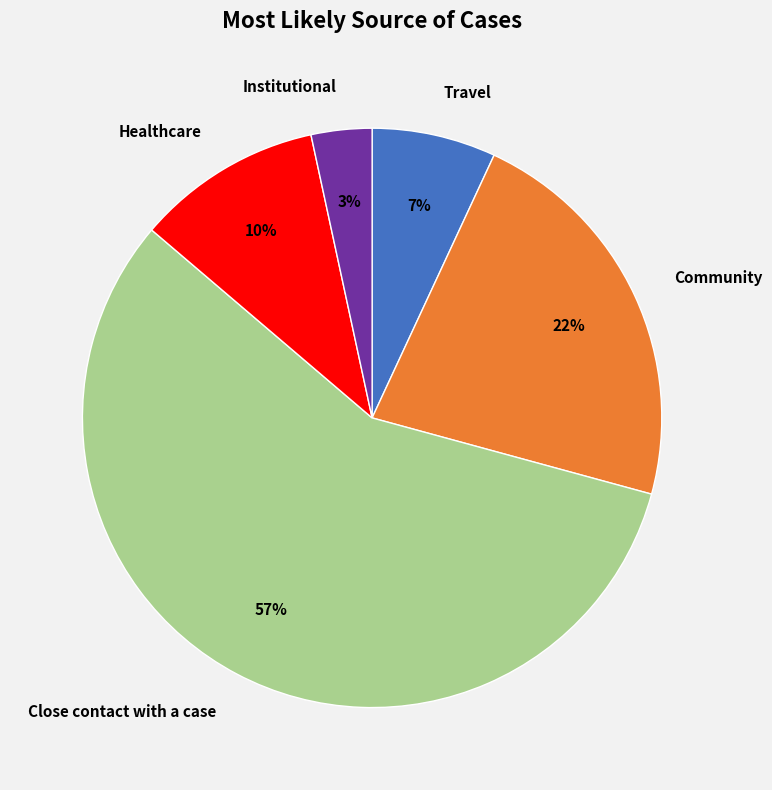

How many segments does this pie chart have?

5